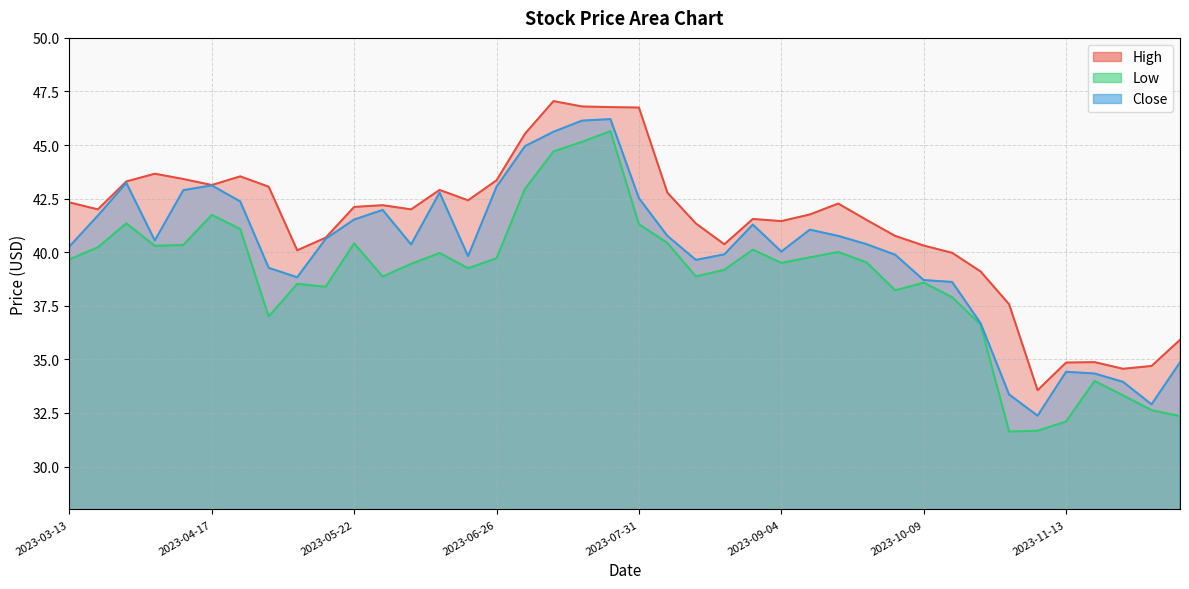

Rank the series at 2023-04-10 from highest to lowest value.

High, Close, Low